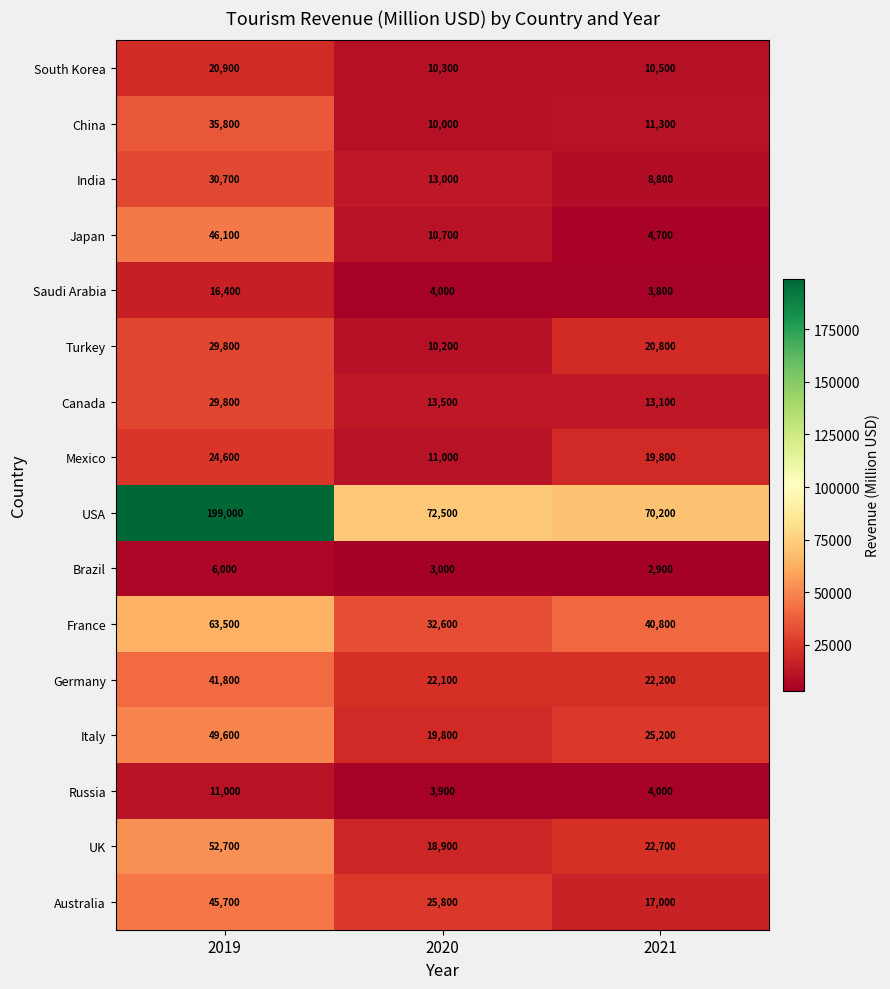

What is the difference between the maximum and minimum values in the Germany series?

19700